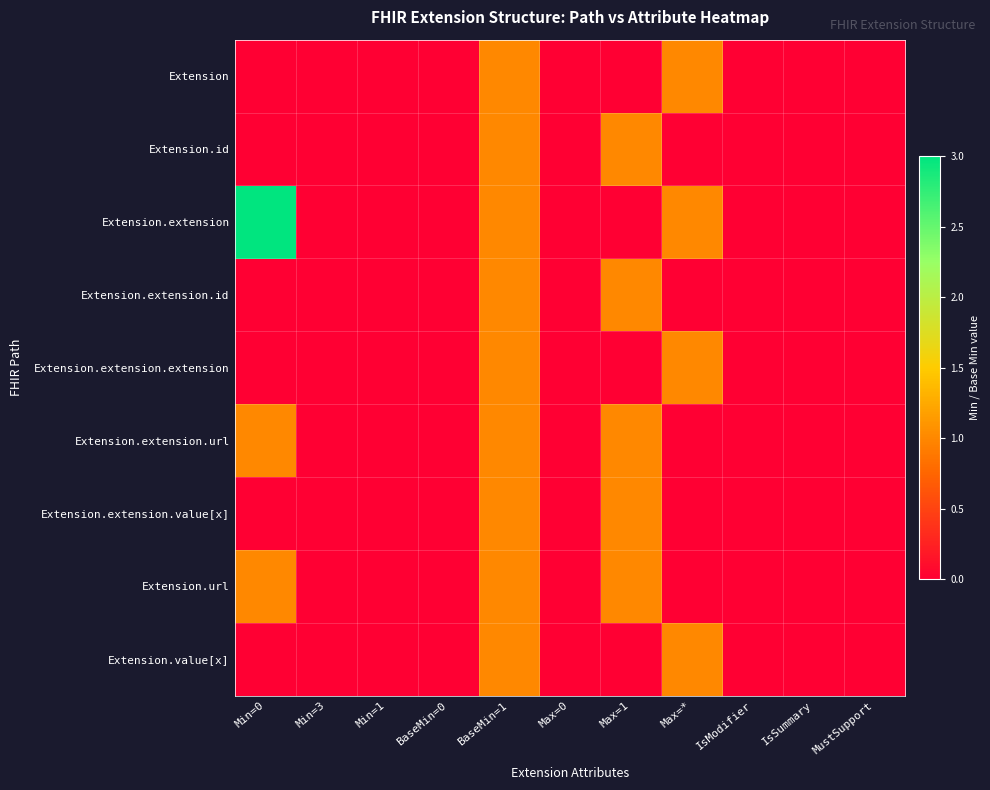

At which category is the sum across all series the highest?

BaseMin=1